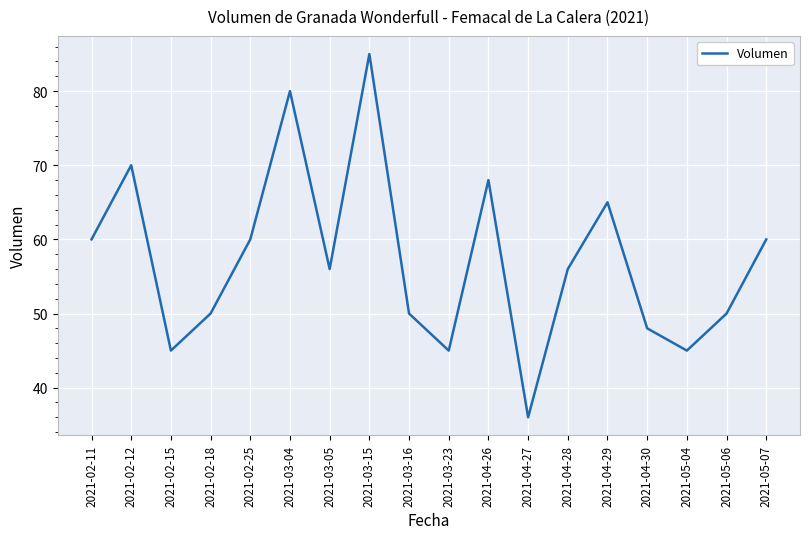

What is the minimum value shown in the chart?

36